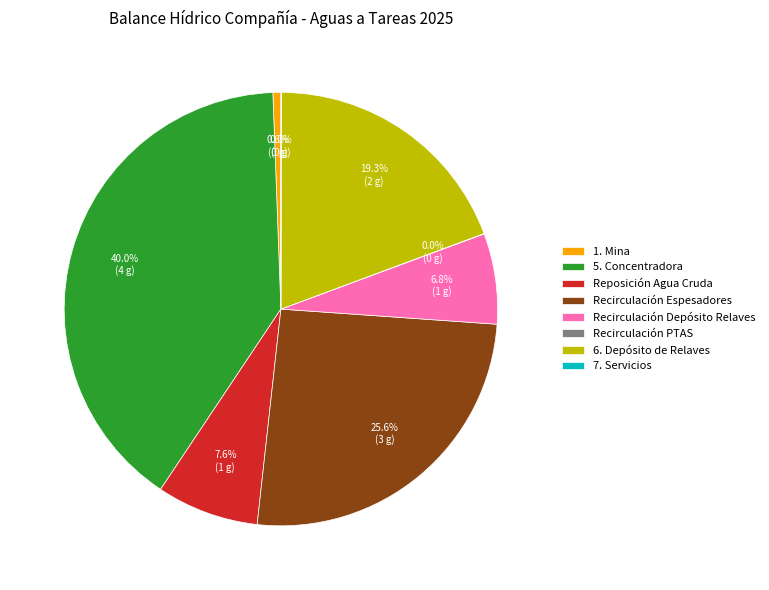

Does any single category account for the majority?

No